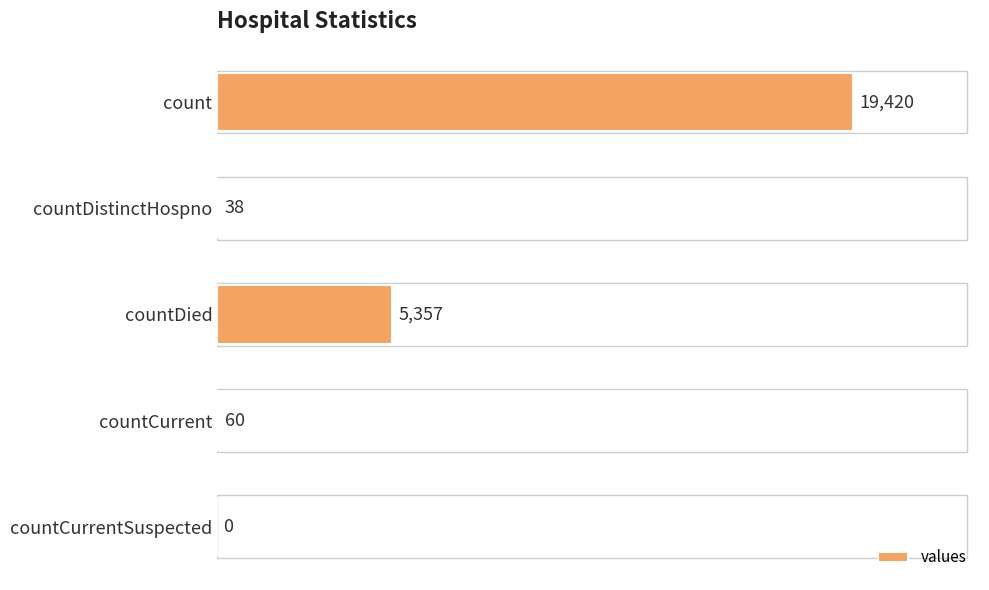

What is the greatest value displayed?

19420